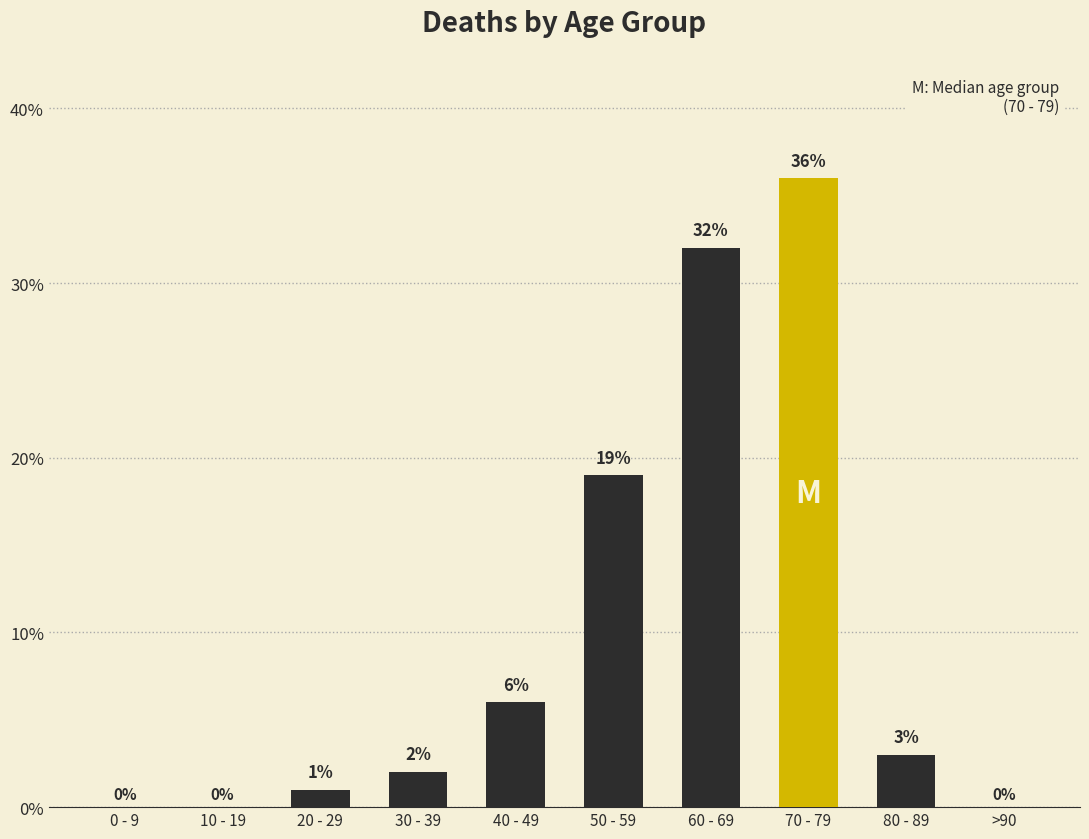

At which label is the value closest to 18?

50 - 59